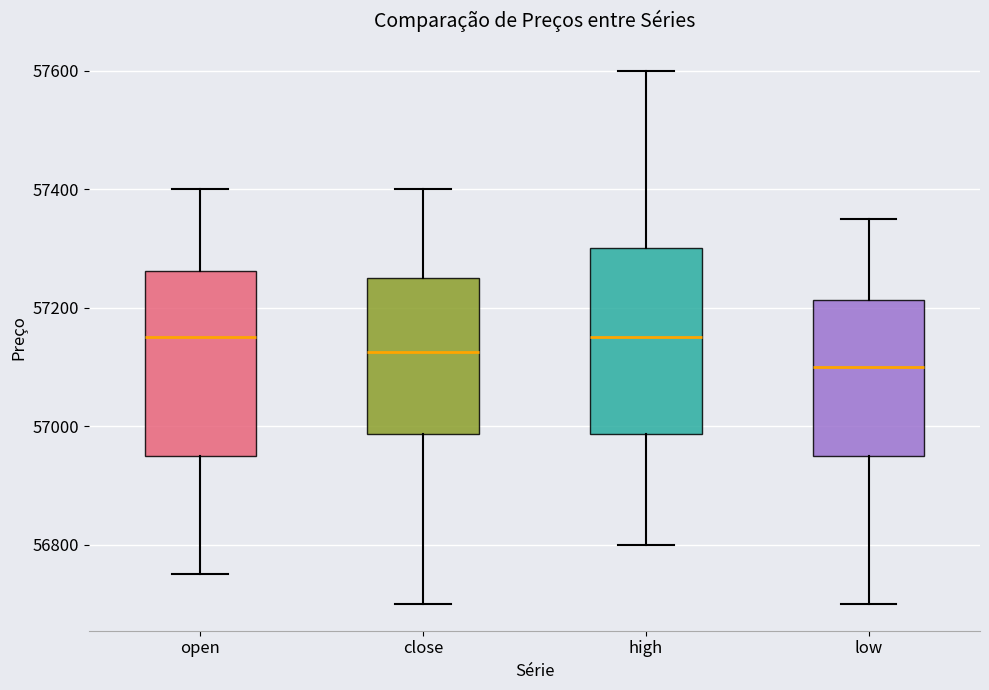

Reading left to right, transcribe this box plot: for each box, give where its median line is, the range the box spans, and where its two whiskers end, as read against the y-axis. The values are not printed on the chart, so give them approximately, as read against the axis.

open: median 57160, box 56960 to 57260, whiskers 56760 to 57400
close: median 57120, box 56980 to 57260, whiskers 56700 to 57400
high: median 57160, box 56980 to 57300, whiskers 56800 to 57600
low: median 57100, box 56960 to 57220, whiskers 56700 to 57360